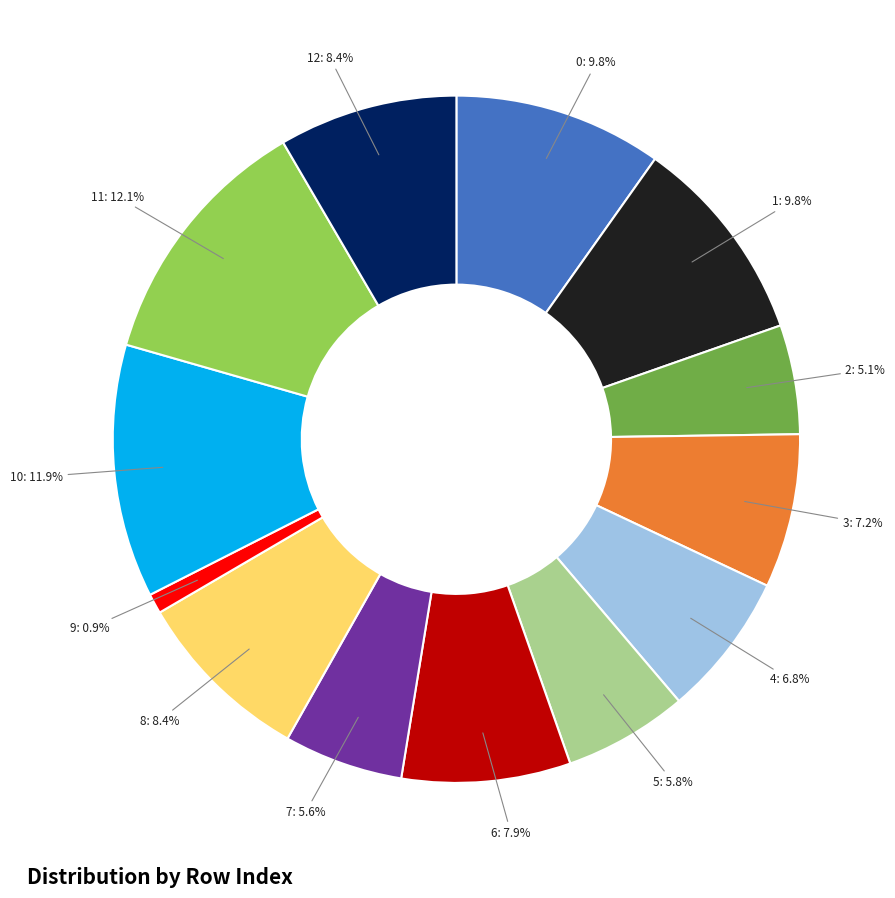

How many slices are in this pie chart?

13